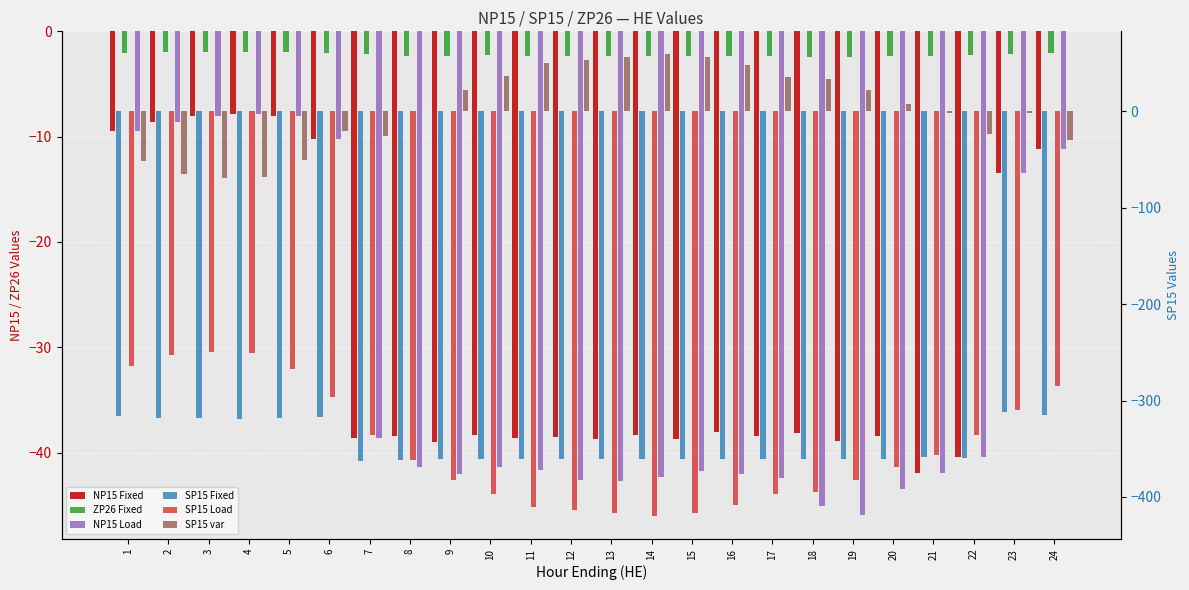

At which label is NP15 Fixed closest to -24?

23